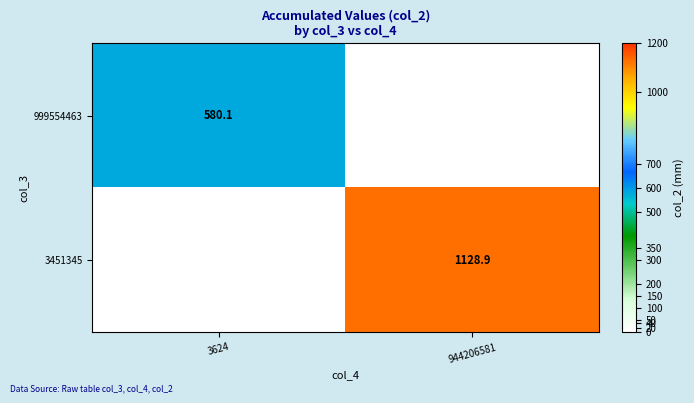

Is it true that 999554463 equals 580.1 at 3624?

True